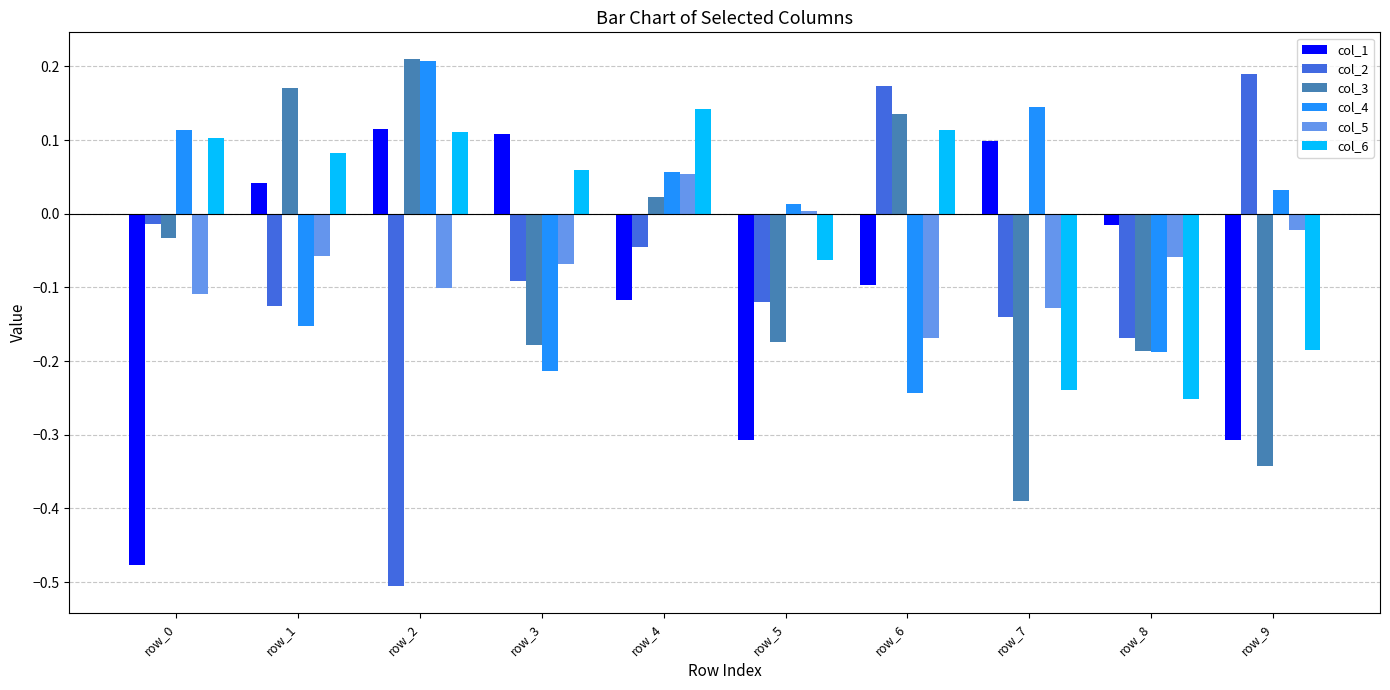

How many data points in col_6 are less than 0?

4